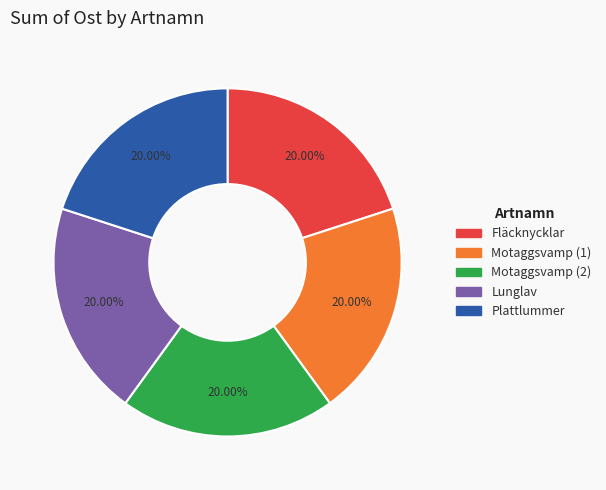

True or false: Motaggsvamp (1) accounts for 20% of the total.

True